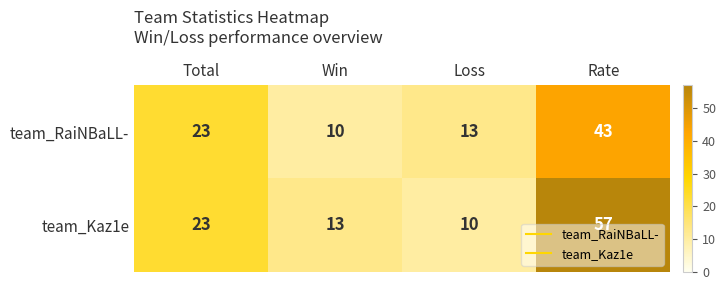

What is the greatest value displayed?

57